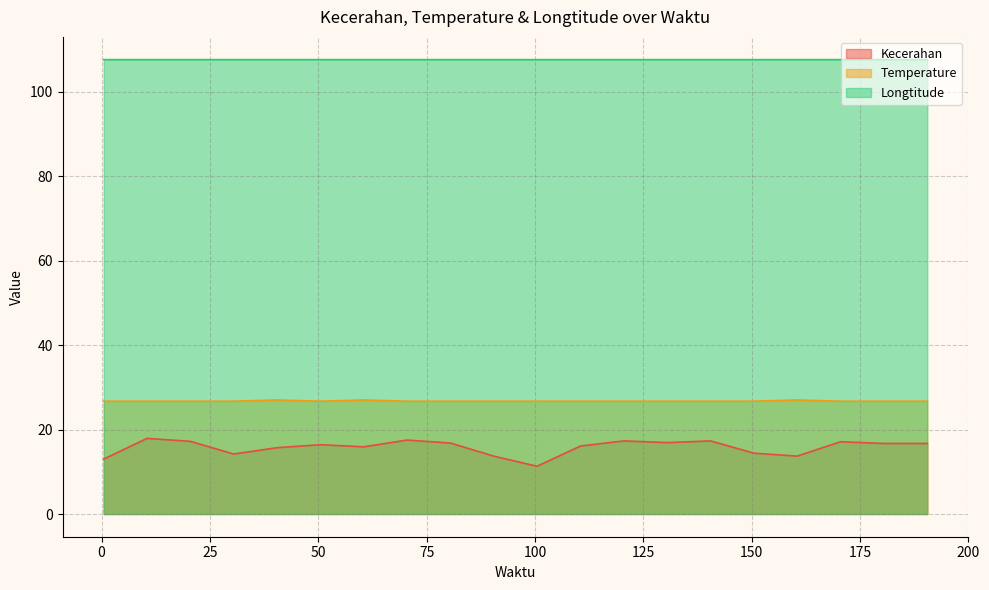

What is the label of the 4th point from the right?

160.4950738